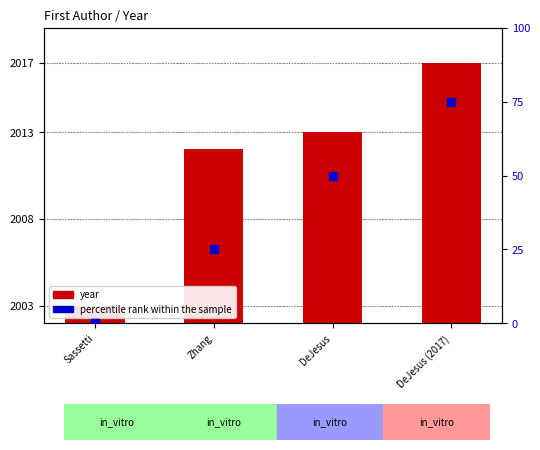

At which category is the sum across all series the highest?

DeJesus (2017)